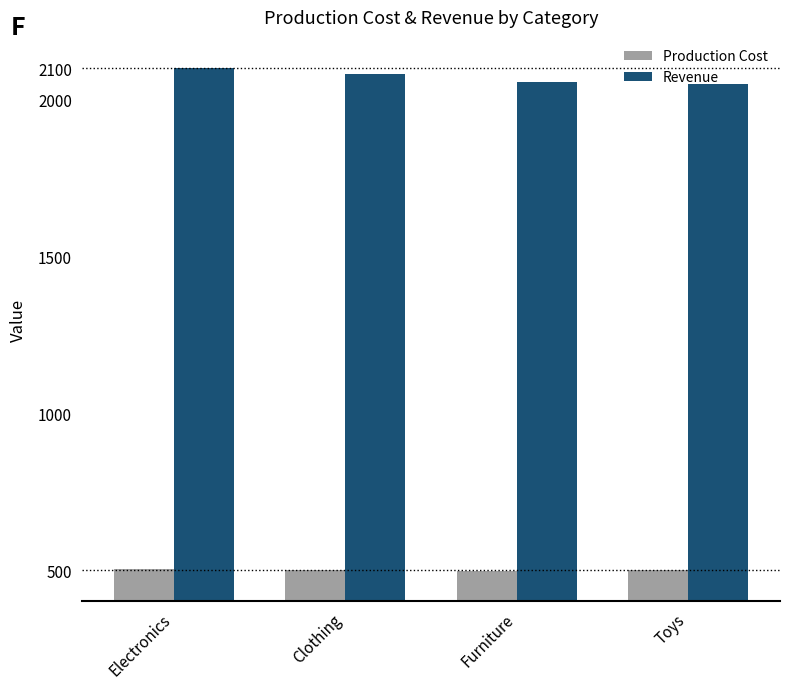

What are all the series names shown in the legend?

Production Cost, Revenue